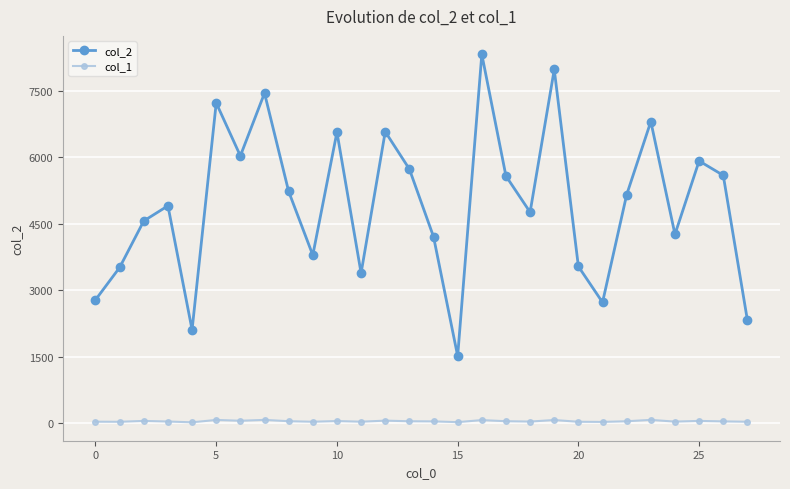

Which series has the largest total across all categories?

col_2